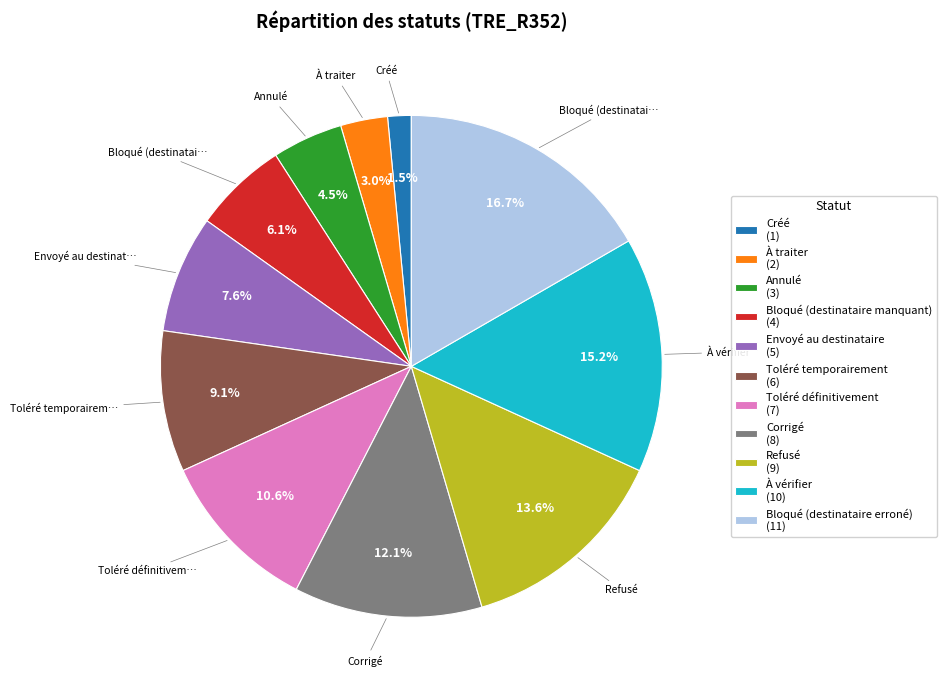

Combined, do Envoyé au destinataire and Annulé account for over 50%?

No